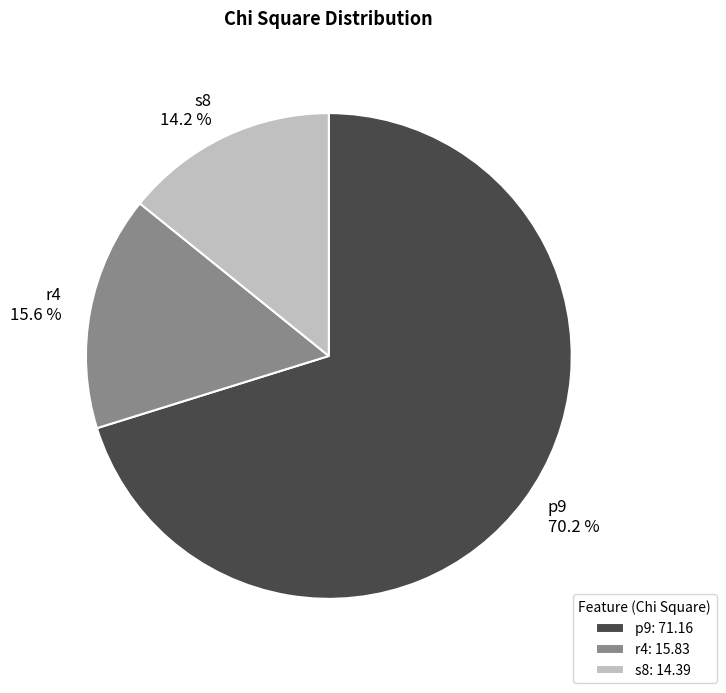

To the nearest percent, what is the combined percentage of p9 and s8?

84%